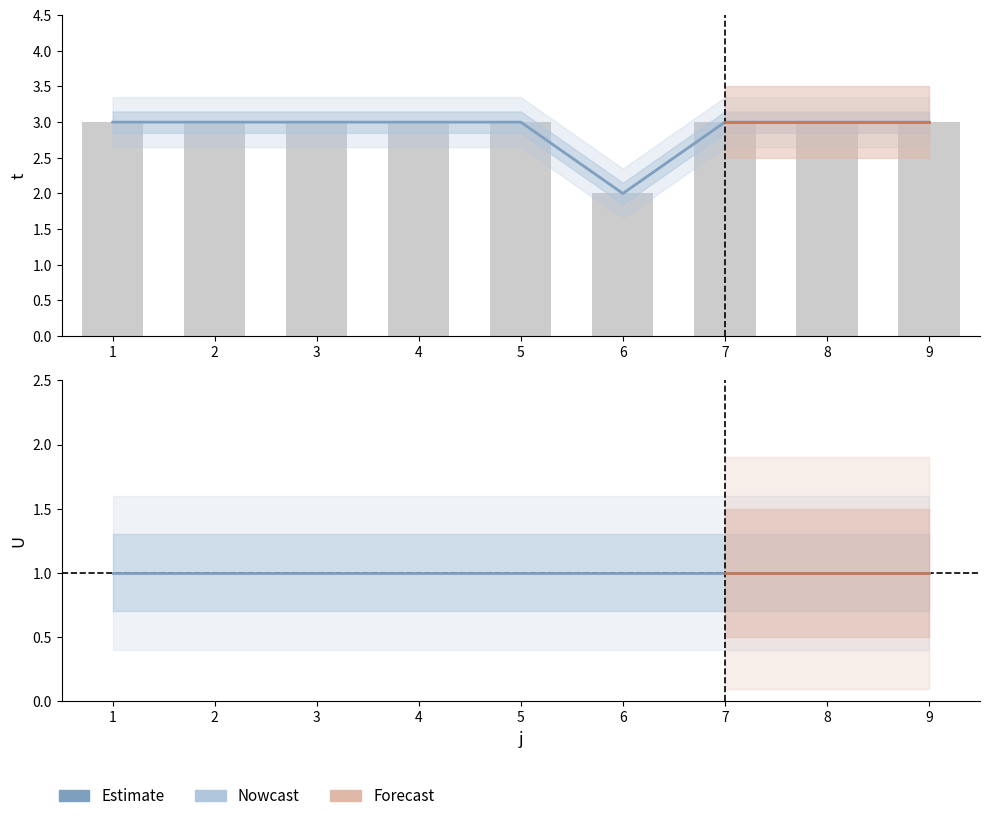

Reading left to right, transcribe all the data shown in this chart.

3	3	3	3	3	2	3	3	3